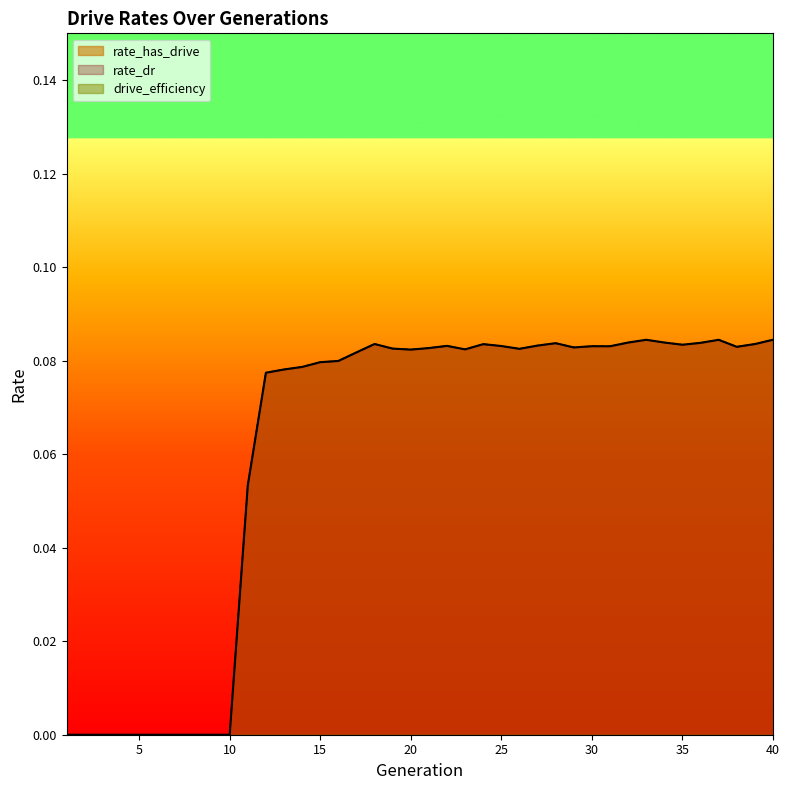

True or false: rate_dr and rate_has_drive cross at least once.

False